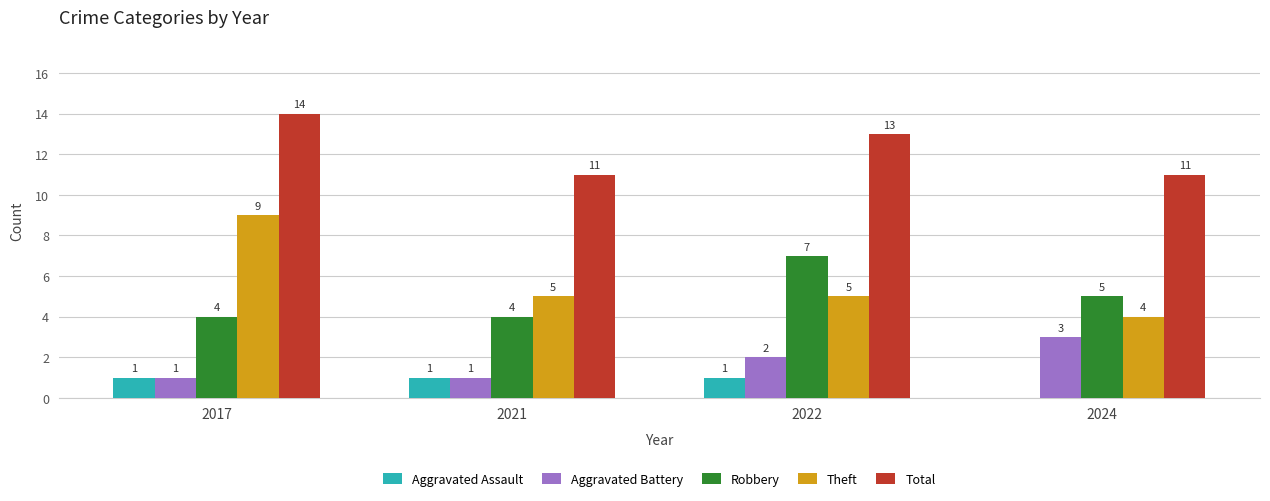

What is the spread (max minus min) of values at 2021?

10